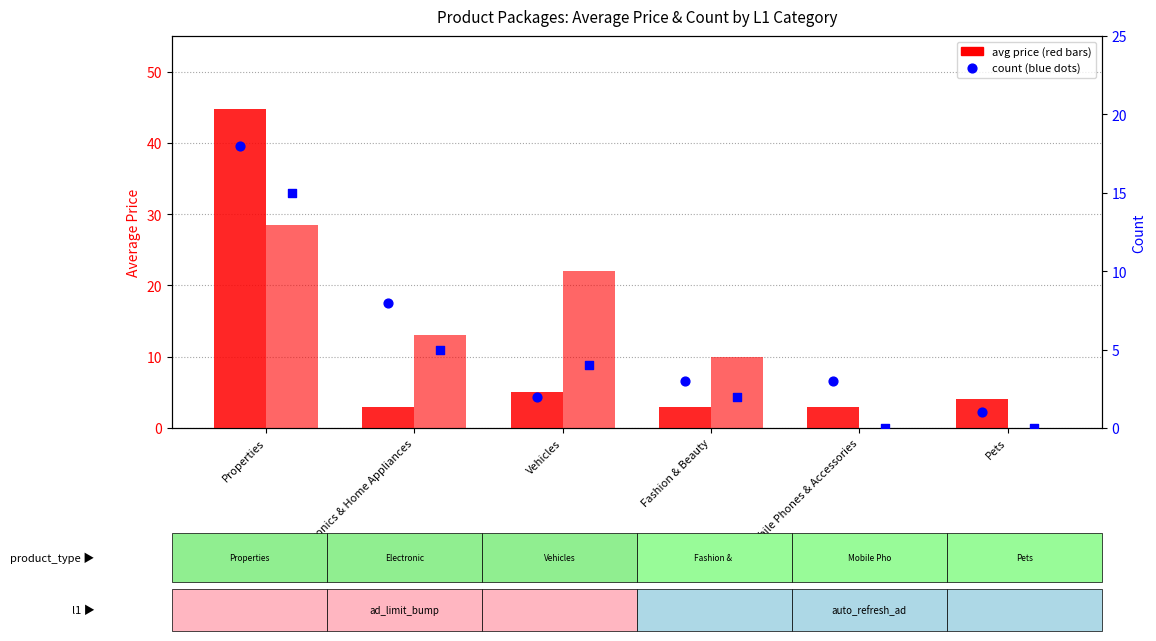

What is the total value across all series at Vehicles?

33.0